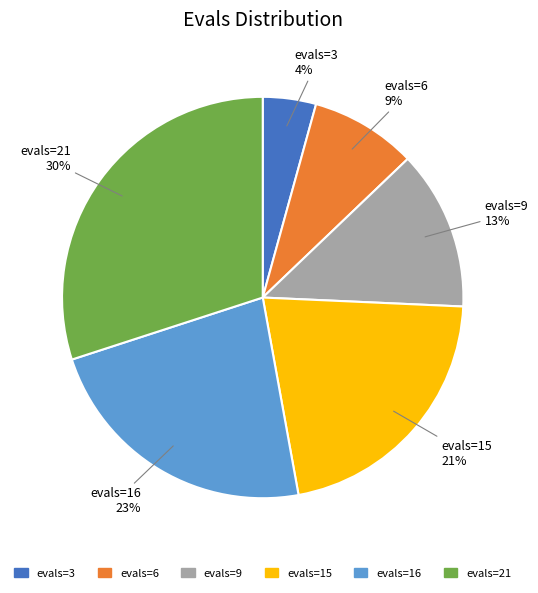

Is there a majority slice in this chart?

No